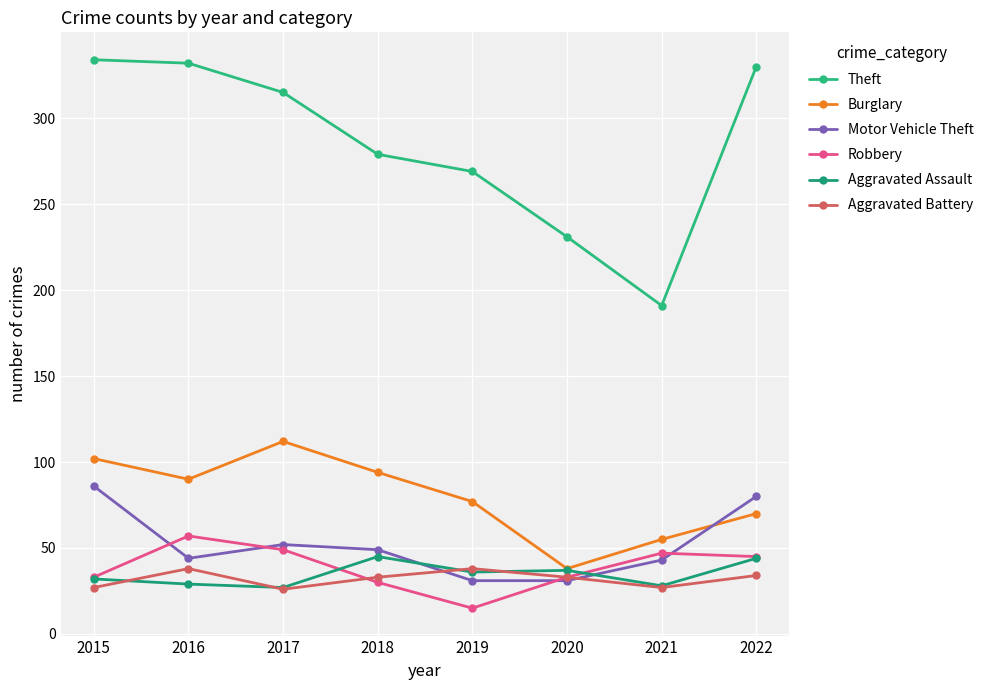

Reading right to left, list all the values displayed in this chart.

Theft: 330	191	231	269	279	315	332	334
Burglary: 70	55	38	77	94	112	90	102
Motor Vehicle Theft: 80	43	31	31	49	52	44	86
Robbery: 45	47	33	15	30	49	57	33
Aggravated Assault: 44	28	37	36	45	27	29	32
Aggravated Battery: 34	27	33	38	33	26	38	27